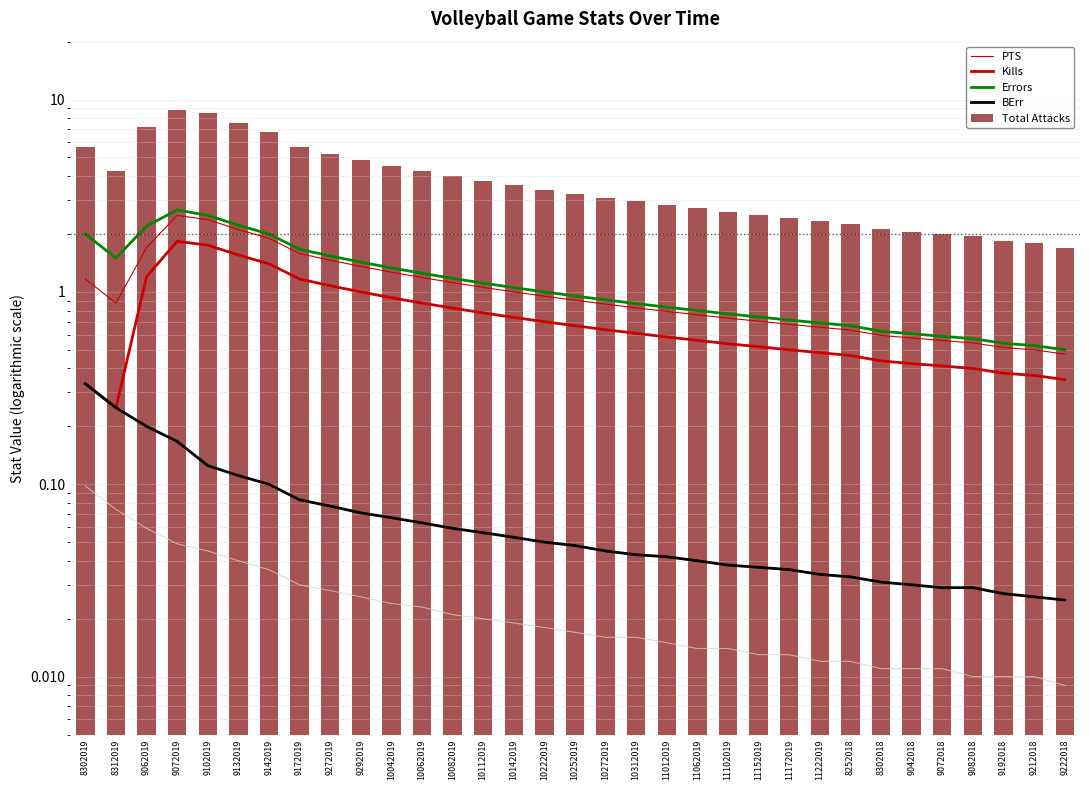

Is the value of Total Attacks at 9102019 greater than the value of PTS at 9072019?

Yes